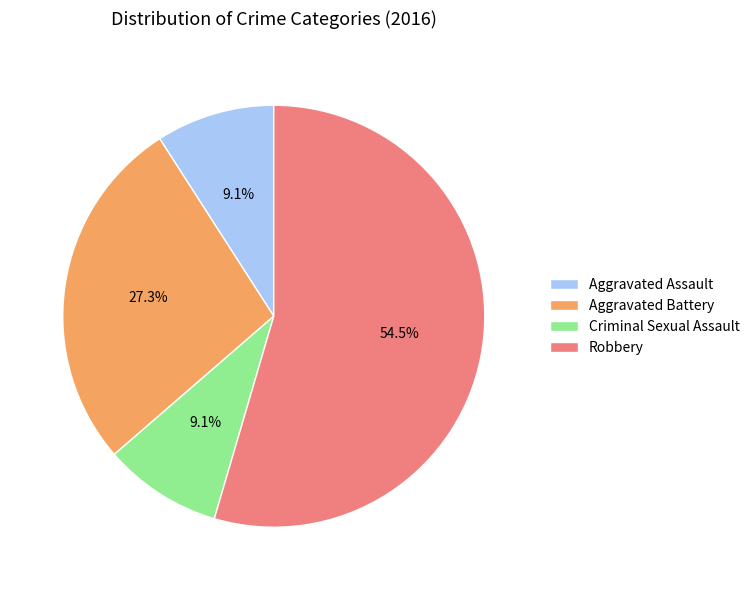

What is the ratio of the value at Aggravated Assault to the value at Criminal Sexual Assault?

1.0